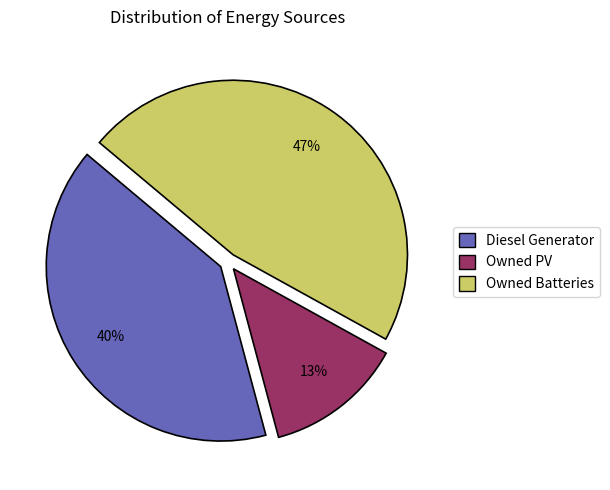

Between Owned Batteries and Diesel Generator, which is larger?

Owned Batteries